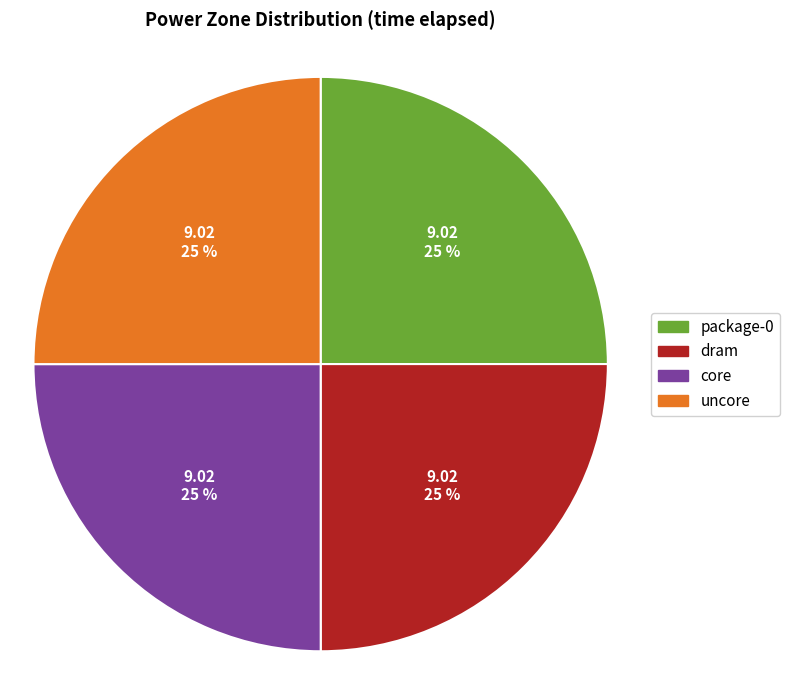

What is the ratio of the value at core to the value at dram?

1.0